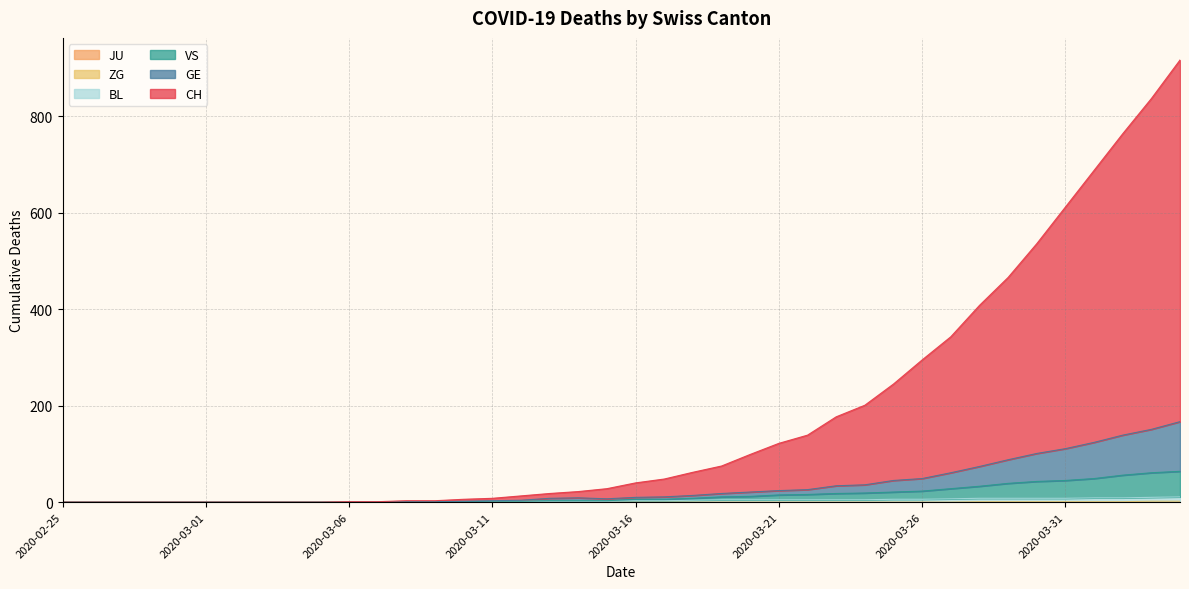

How many ZG values are between 0 and 1?

38